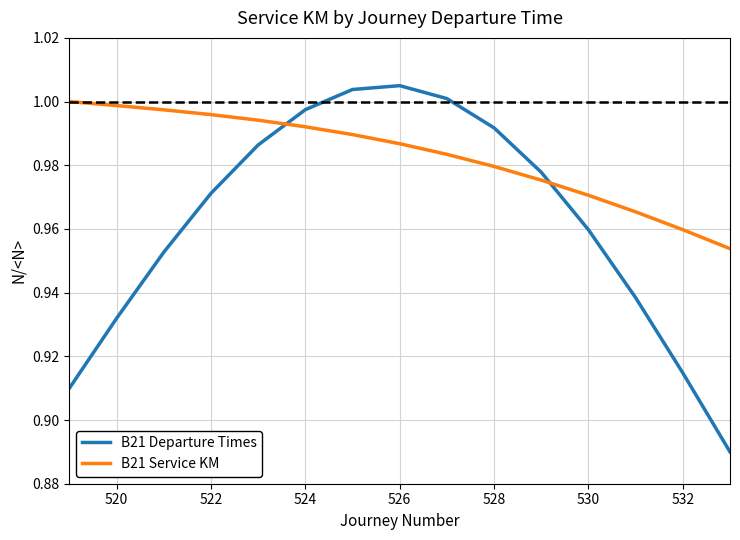

How many distinct data groups are displayed?

2